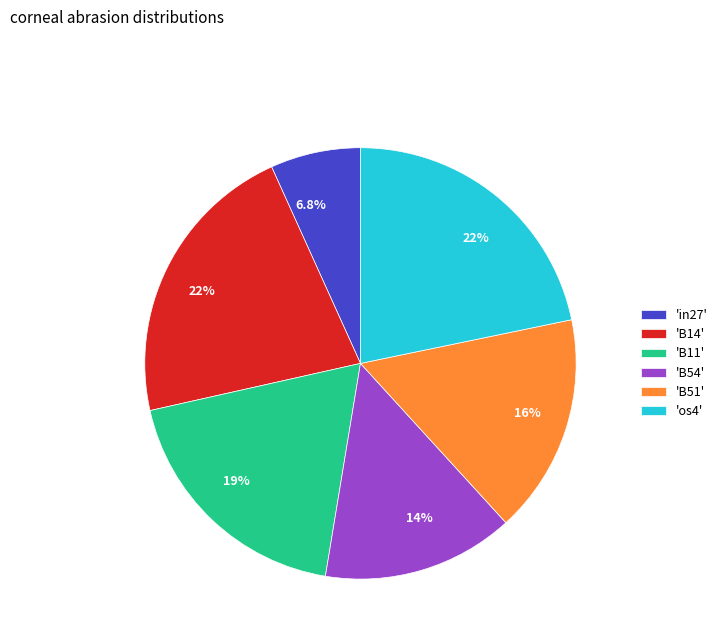

How many segments does this pie chart have?

6